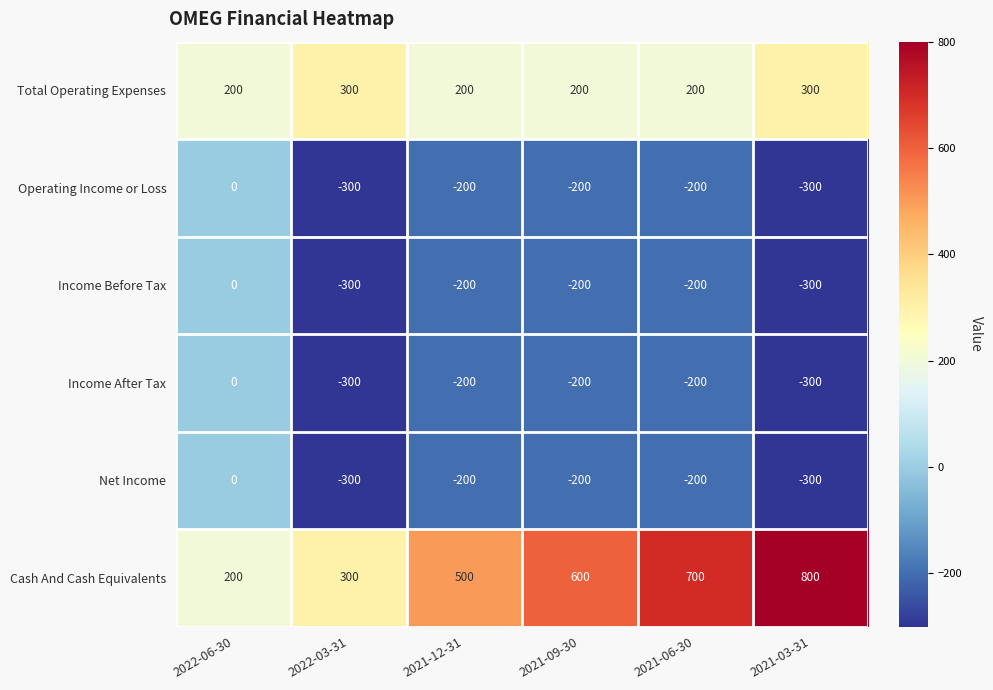

The value of Operating Income or Loss at 2021-06-30 is -200. True or false?

True